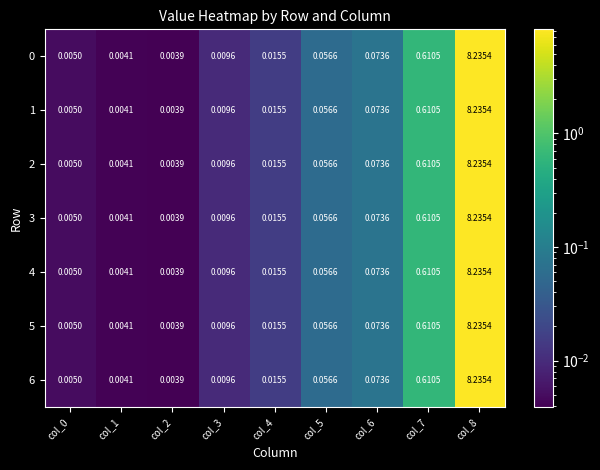

Is the value of 0 at col_3 greater than the value of 2 at col_6?

No